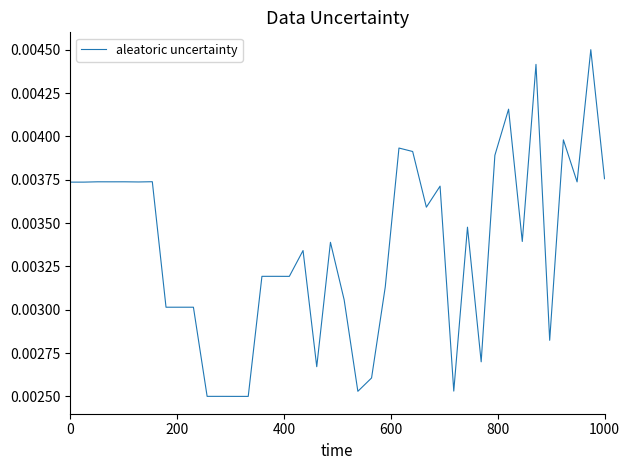

Count the number of data series in this chart.

1